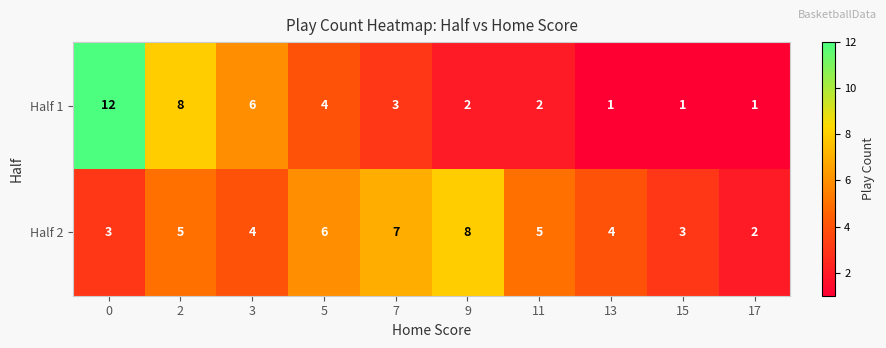

Which series has the largest total across all categories?

Half 2